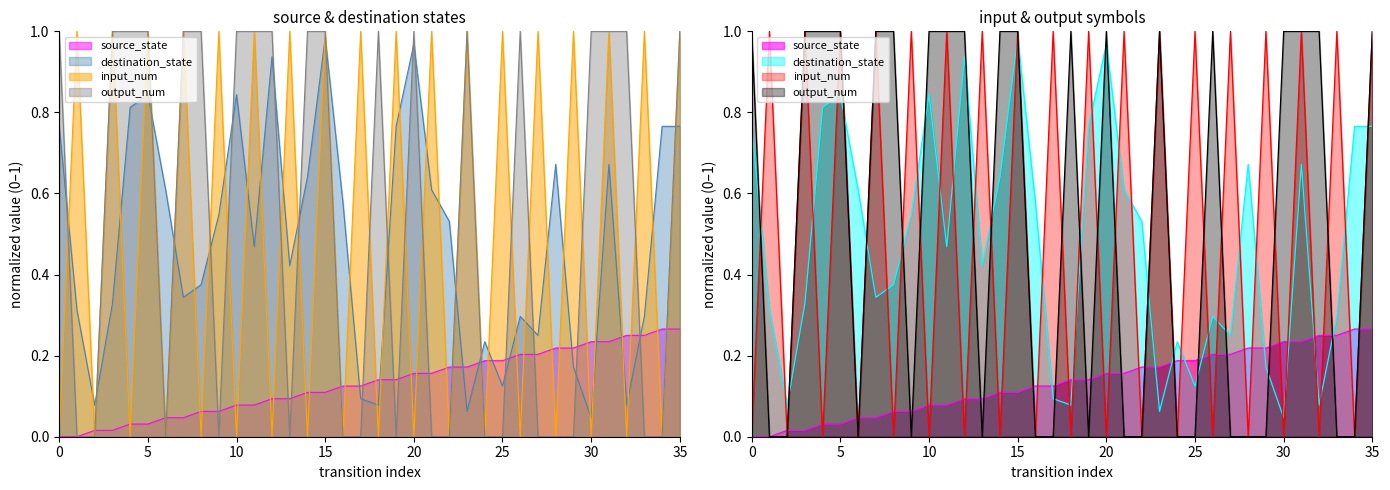

Reading left to right, extract all data points from this chart.

source_state: 0.0	0.0	0.0	0.0	0.0	0.0	0.0	0.0	0.1	0.1	0.1	0.1	0.1	0.1	0.1	0.1	0.1	0.1	0.1	0.1	0.2	0.2	0.2	0.2	0.2	0.2	0.2	0.2	0.2	0.2	0.2	0.2	0.2	0.2	0.3	0.3
destination_state: 0.8	0.3	0.1	0.3	0.8	0.8	0.6	0.3	0.4	0.5	0.8	0.5	0.9	0.4	0.6	1.0	0.6	0.1	0.1	0.8	1.0	0.6	0.5	0.1	0.2	0.1	0.3	0.2	0.7	0.2	0.0	0.7	0.1	0.3	0.8	0.8
input_num: 0.0	1.0	0.0	1.0	0.0	1.0	0.0	1.0	0.0	1.0	0.0	1.0	0.0	1.0	0.0	1.0	0.0	1.0	0.0	1.0	0.0	1.0	0.0	1.0	0.0	1.0	0.0	1.0	0.0	1.0	0.0	1.0	0.0	1.0	0.0	1.0
output_num: 1.0	0.0	0.0	1.0	1.0	1.0	0.0	1.0	1.0	0.0	1.0	1.0	1.0	0.0	1.0	1.0	0.0	0.0	1.0	0.0	1.0	0.0	0.0	1.0	0.0	0.0	1.0	0.0	0.0	0.0	1.0	1.0	1.0	0.0	0.0	1.0